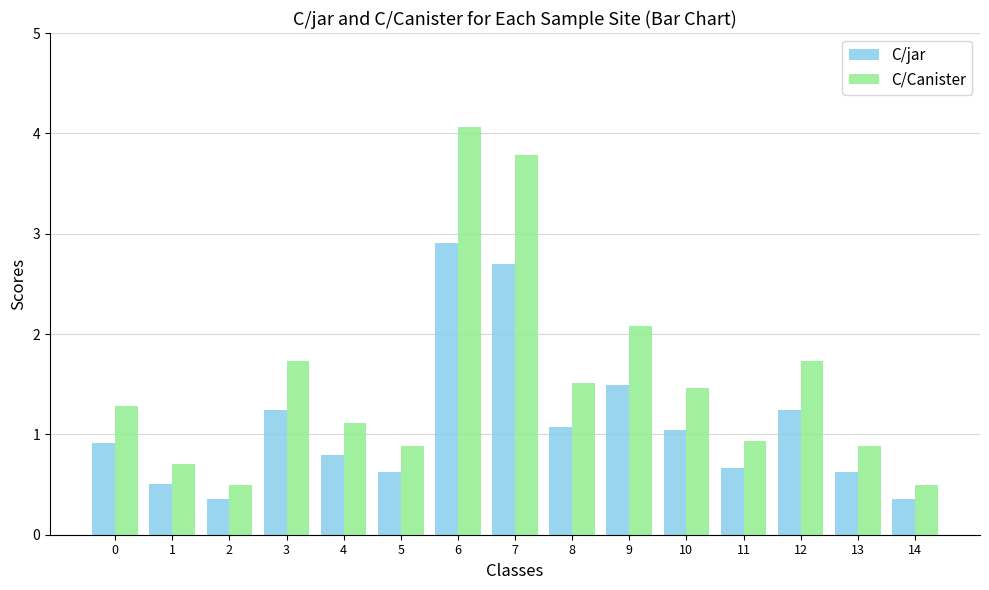

List the series in order of their peak value, lowest first.

C/jar, C/Canister